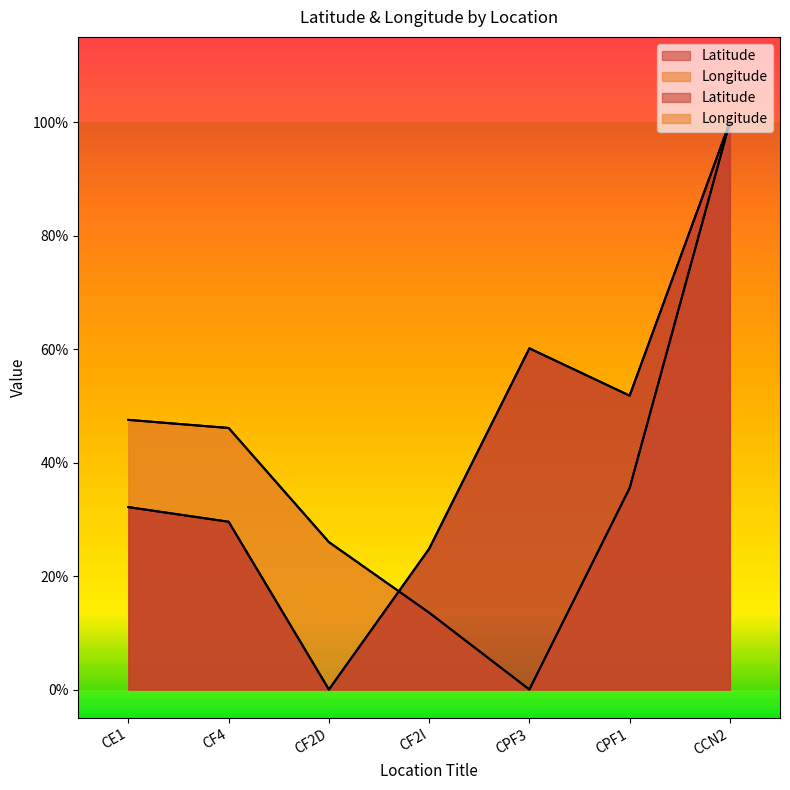

In Latitude, how many points are higher than both neighbors (excluding endpoints)?

1